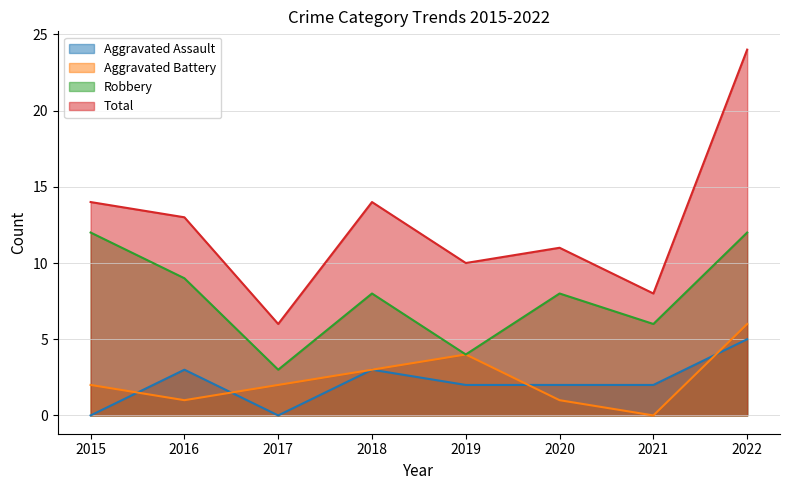

How many lines are shown in the chart?

4